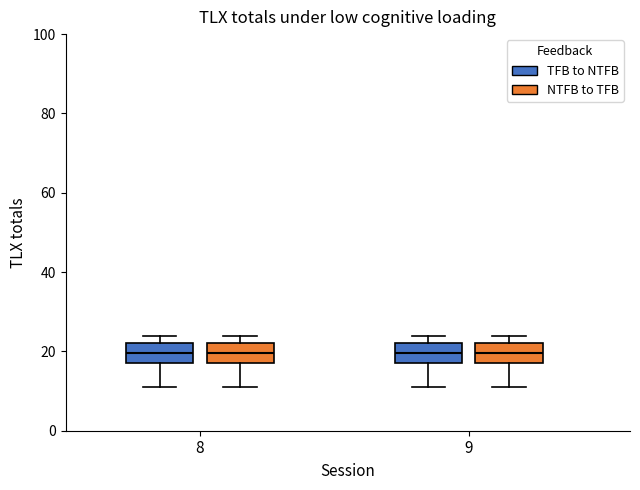

Reading left to right, read every box against the y-axis: the position of its median line, the range the box covers, and the ends of its whiskers. The values are not printed on the chart, so give them approximately, as read against the axis.

8 (TFB to NTFB): median 20, box 18 to 22, whiskers 12 to 24
8 (NTFB to TFB): median 20, box 18 to 22, whiskers 12 to 24
9 (TFB to NTFB): median 20, box 18 to 22, whiskers 12 to 24
9 (NTFB to TFB): median 20, box 18 to 22, whiskers 12 to 24